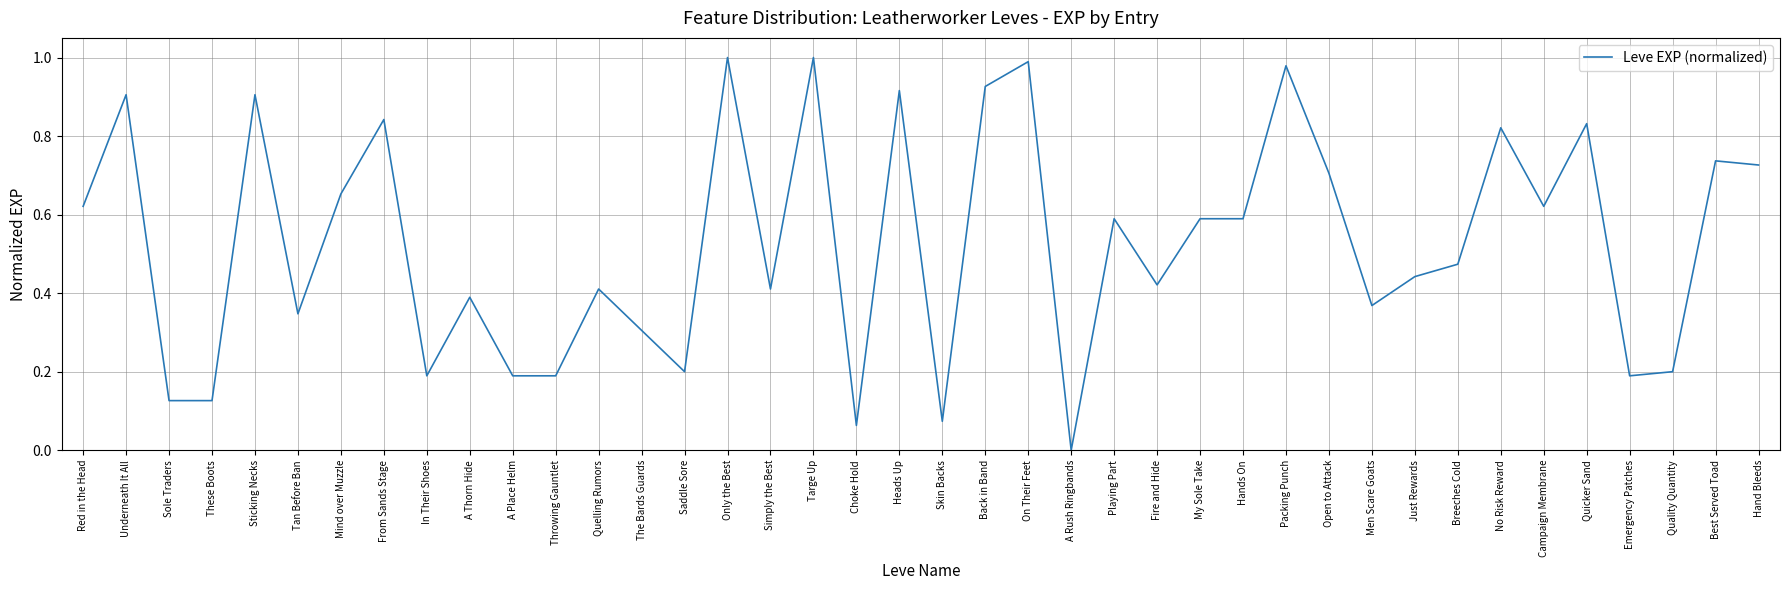

Is it true that the value at Targe Up is 1.0?

True